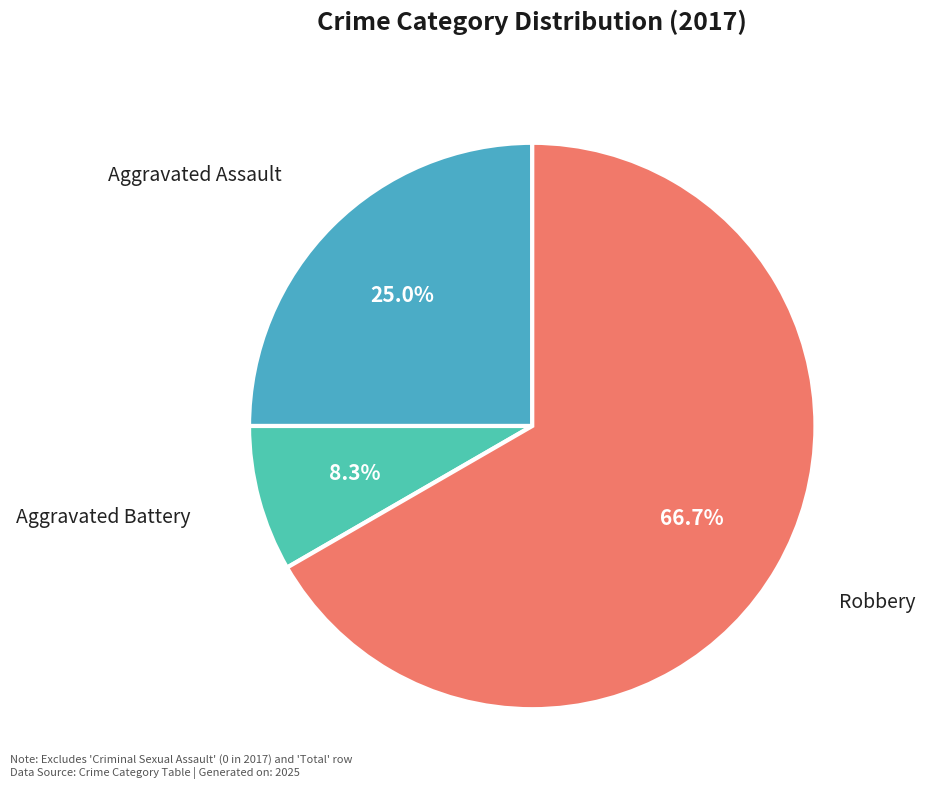

Which category has the smallest portion of the pie?

Aggravated Battery